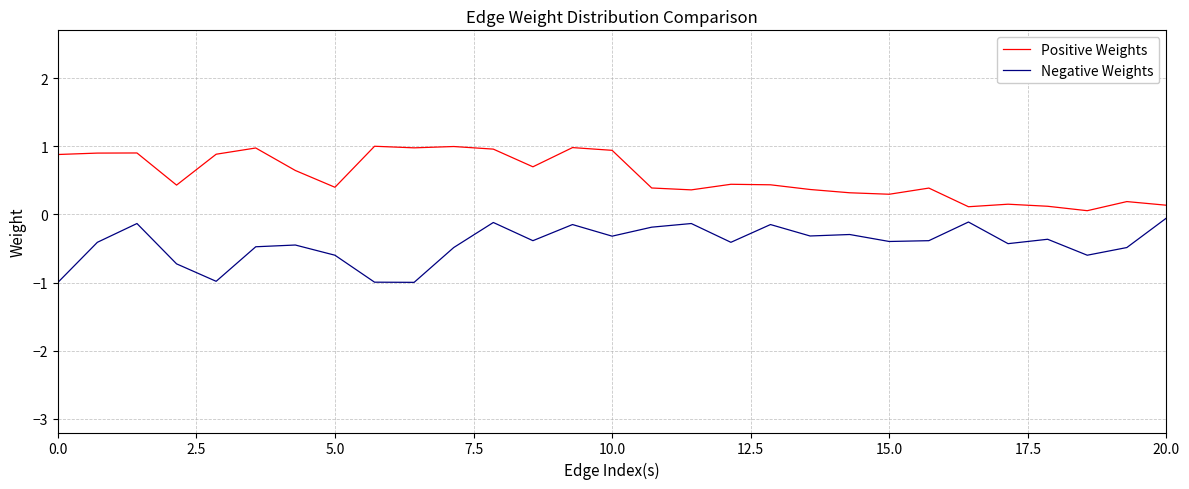

Rank the series by their average value, from lowest to highest.

Negative Weights, Positive Weights